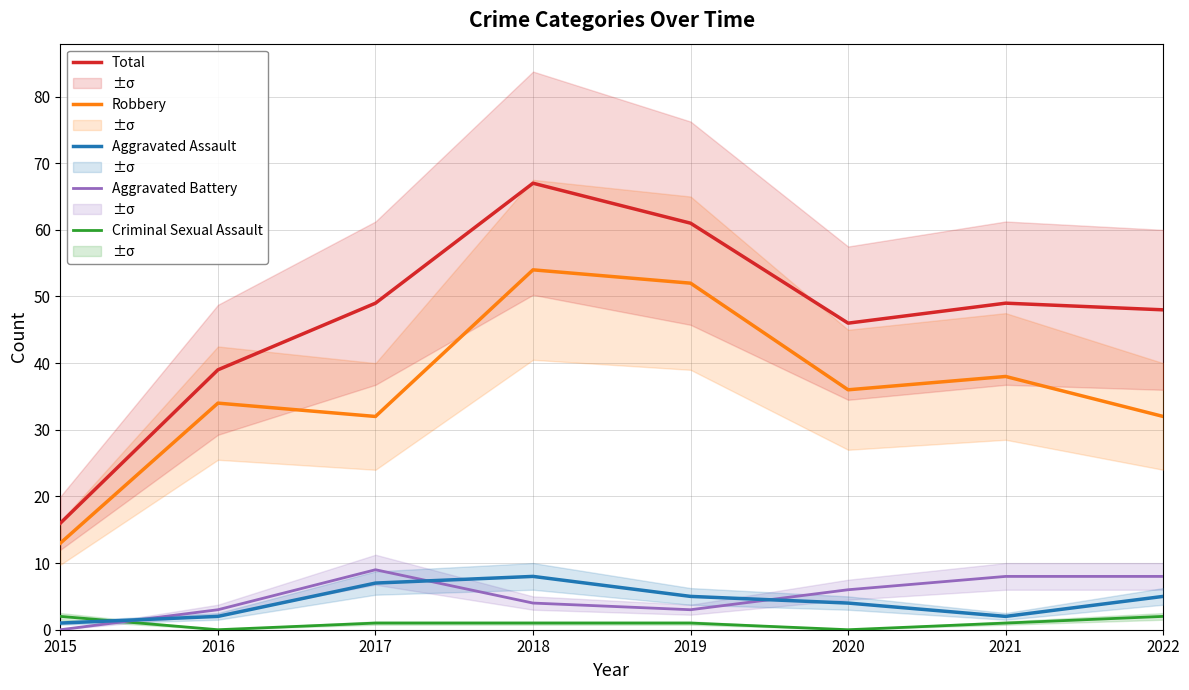

True or false: Robbery and Aggravated Assault intersect in this chart.

False